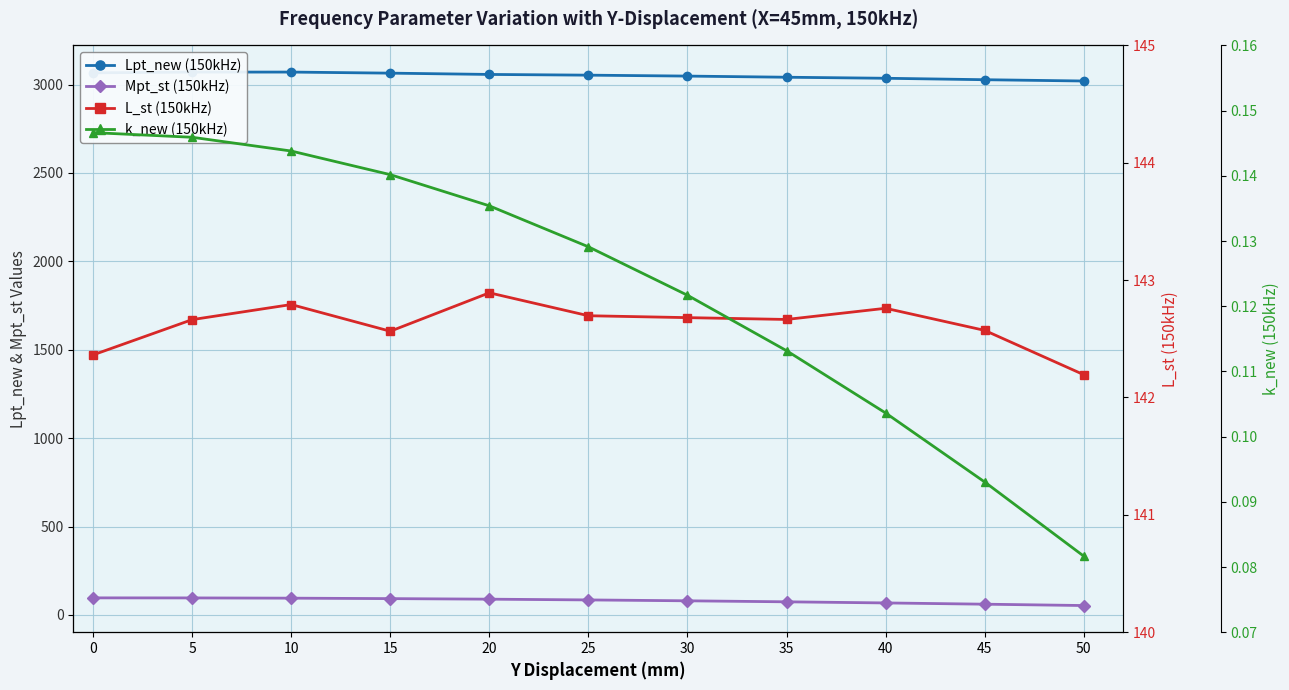

True or false: L_st (150kHz) and k_new (150kHz) cross at least once.

False